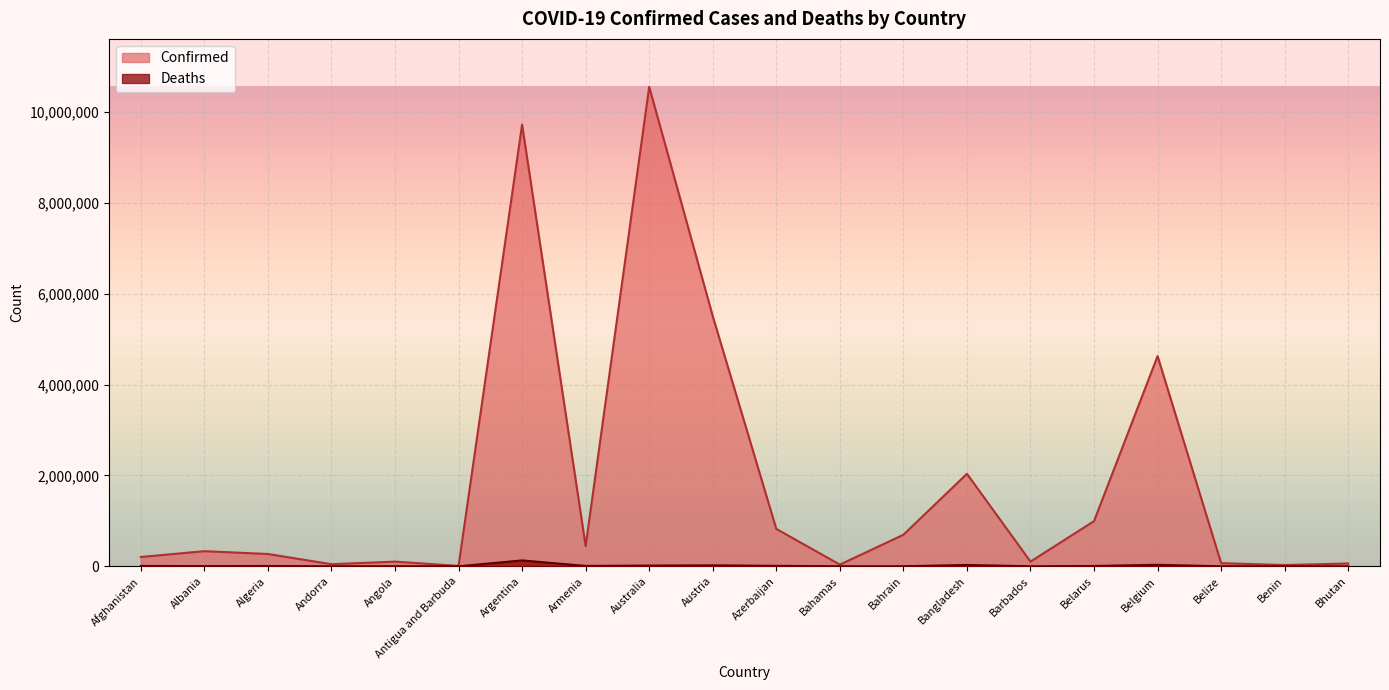

What is the difference between the maximum and second lowest values in the Confirmed series?

10525315